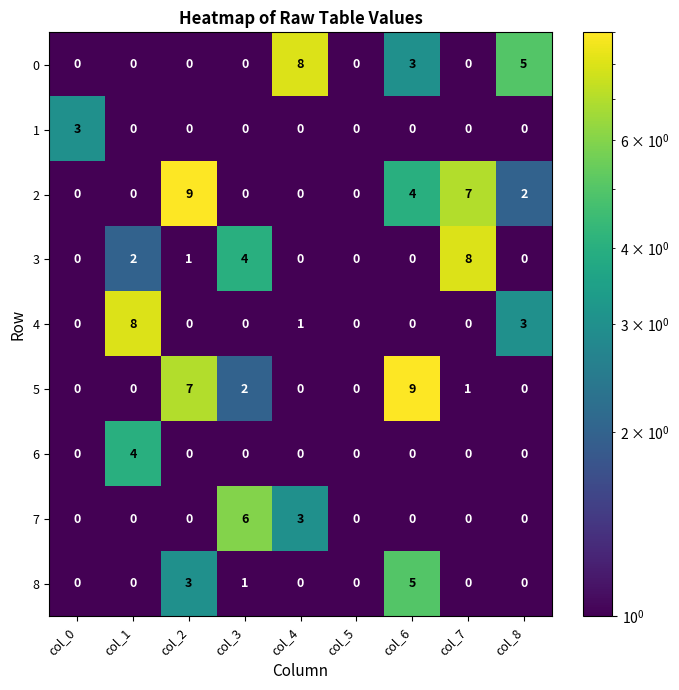

Is it true that 6 equals 2 at col_2?

False